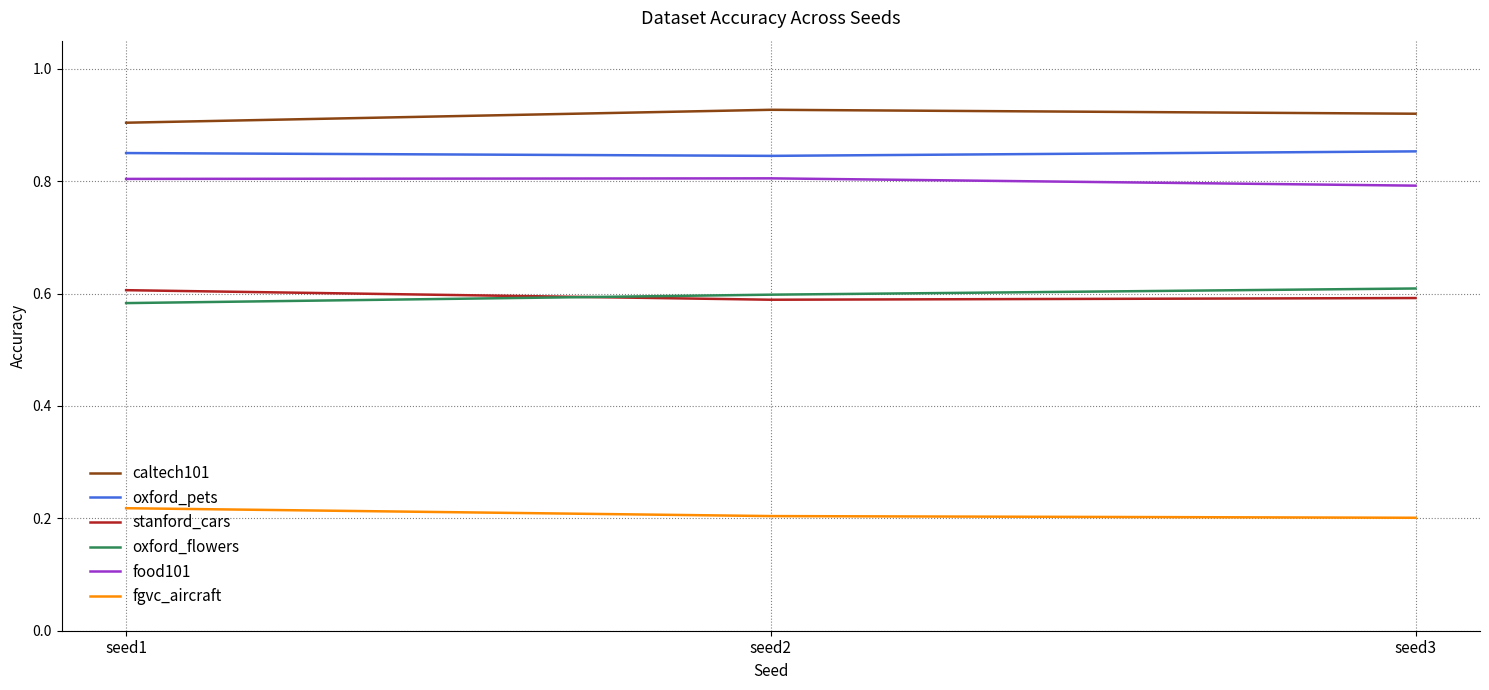

The food101 series shows 0.8 at seed1. True or false?

True